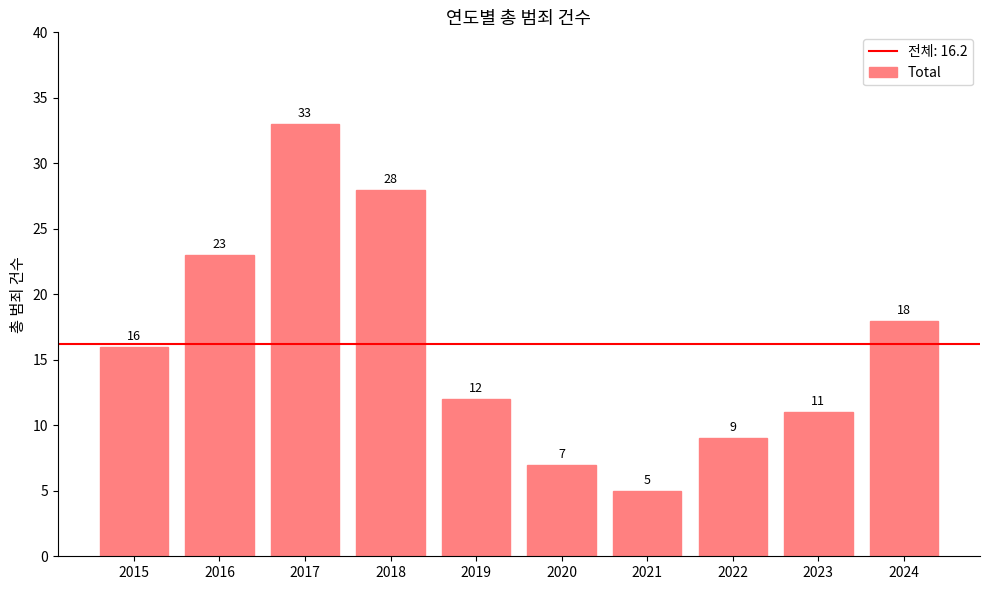

The value at 2022 is 14. True or false?

False